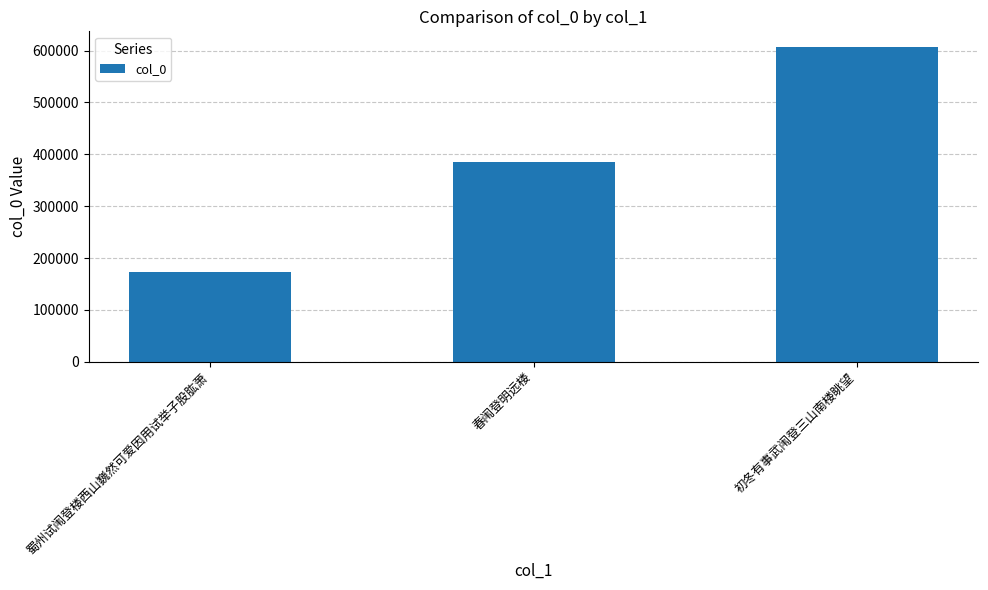

What is the average value?

388765